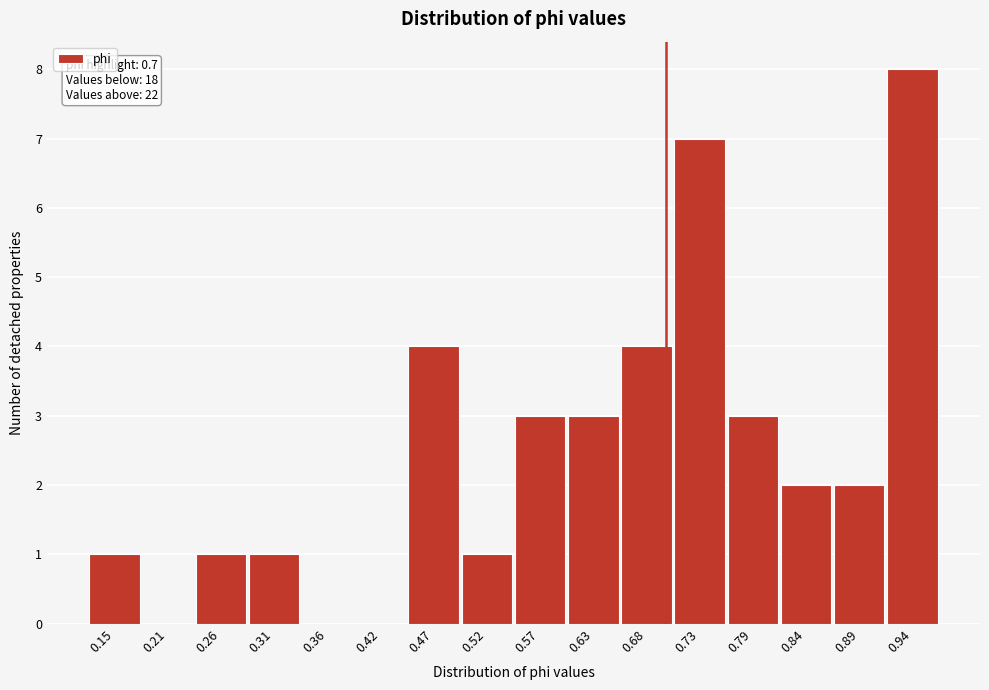

Which range on the x-axis has the tallest bar?

0.92 to 0.97